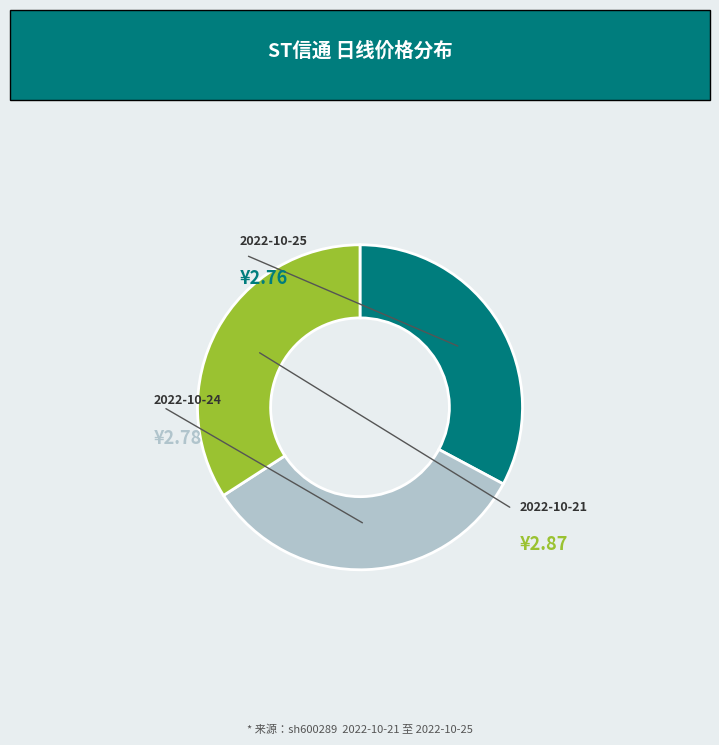

Is there a majority slice in this chart?

No